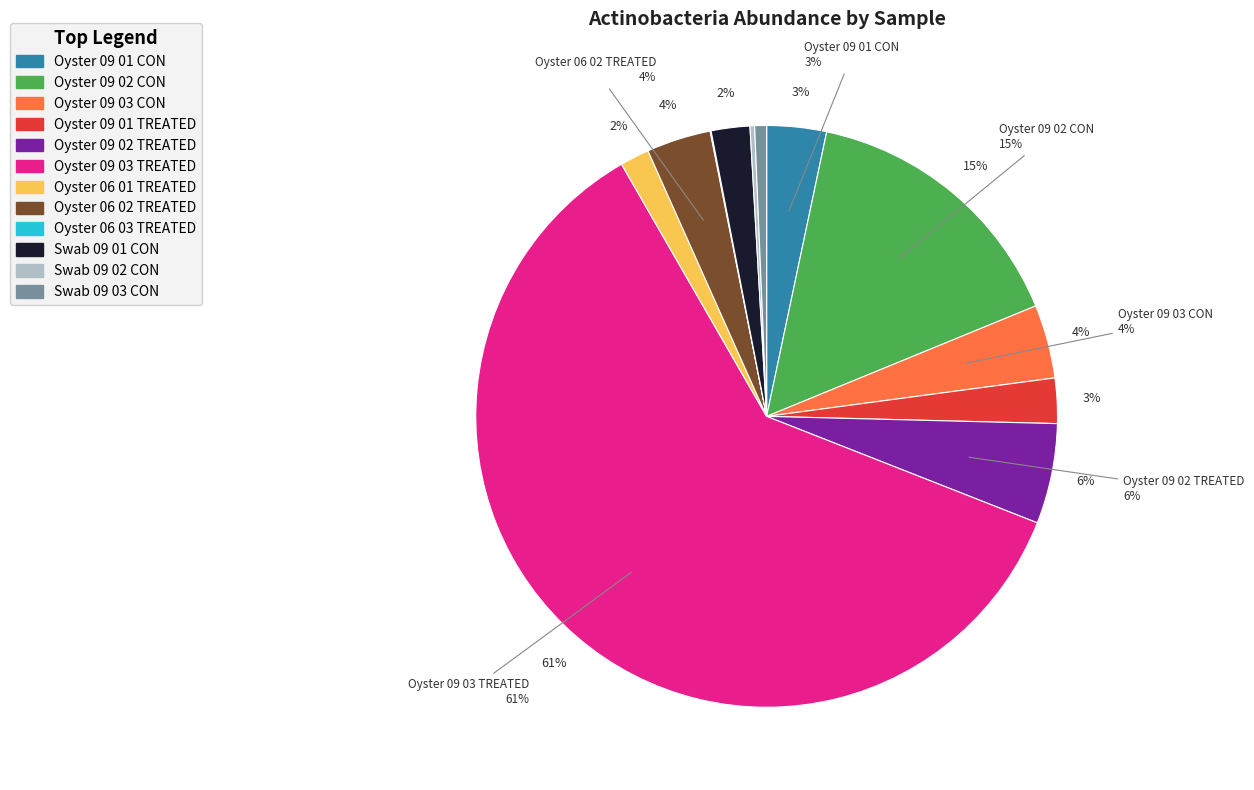

True or false: Oyster_09_03_CON accounts for 4% of the total.

True